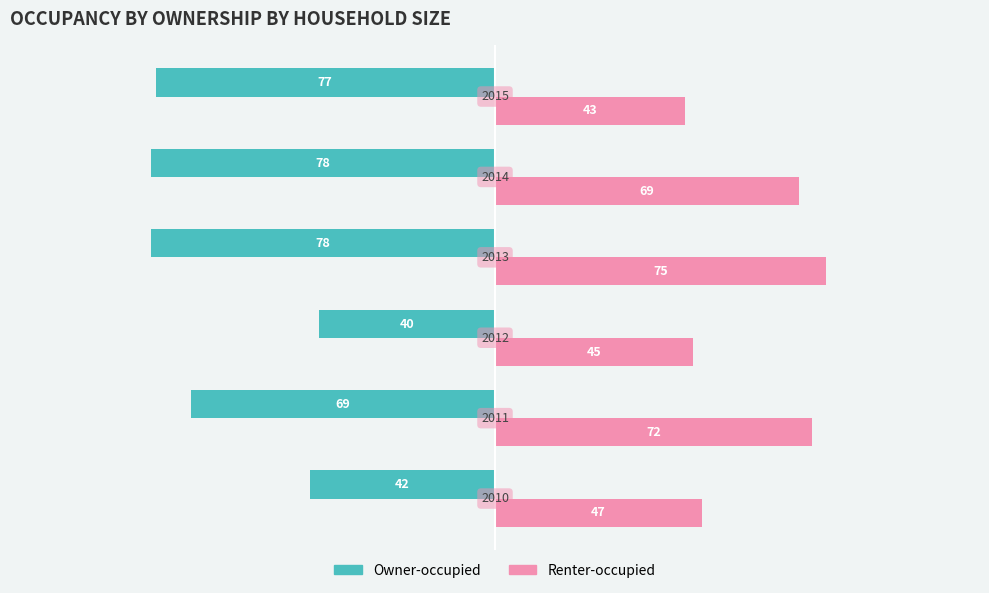

What are all the series names shown in the legend?

Owner-occupied, Renter-occupied